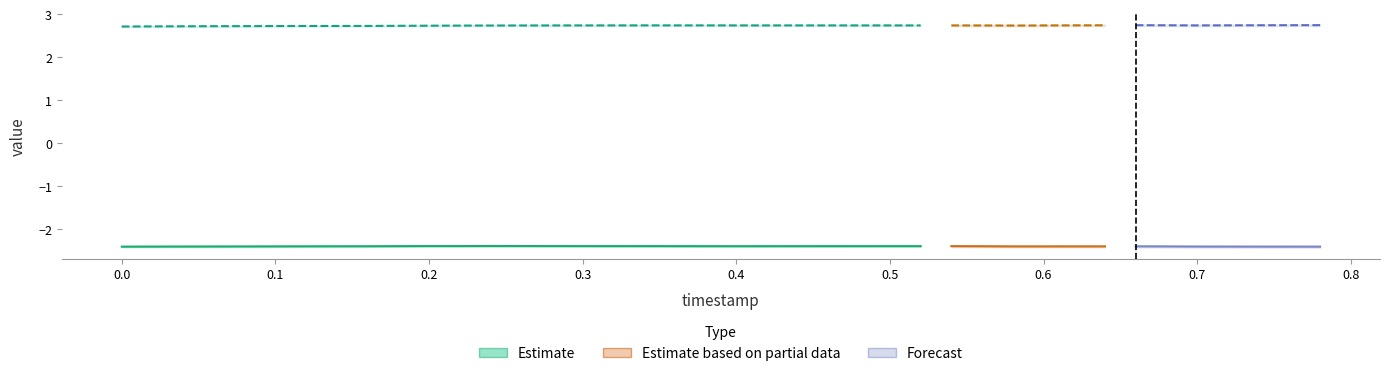

Reading right to left, what are all the values shown in this chart?

x: 0.78=-2.4	0.76=-2.4	0.74=-2.4	0.72=-2.4	0.7=-2.4	0.68=-2.4	0.66=-2.4	0.64=-2.4	0.62=-2.4	0.6=-2.4	0.58=-2.4	0.56=-2.4	0.54=-2.4	0.52=-2.4	0.5=-2.4	0.48=-2.4	0.46=-2.4	0.44=-2.4	0.42=-2.4	0.4=-2.4	0.38=-2.4	0.36=-2.4	0.34=-2.4	0.32=-2.4	0.3=-2.4	0.28=-2.4	0.26=-2.4	0.24=-2.4	0.22=-2.4	0.2=-2.4	0.18=-2.4	0.16=-2.4	0.14=-2.4	0.12=-2.4	0.1=-2.4	0.08=-2.4	0.06=-2.4	0.04=-2.4	0.02=-2.4	0.0=-2.4
y: 0.78=2.7	0.76=2.7	0.74=2.7	0.72=2.7	0.7=2.7	0.68=2.7	0.66=2.7	0.64=2.7	0.62=2.7	0.6=2.7	0.58=2.7	0.56=2.7	0.54=2.7	0.52=2.7	0.5=2.7	0.48=2.7	0.46=2.7	0.44=2.7	0.42=2.7	0.4=2.7	0.38=2.7	0.36=2.7	0.34=2.7	0.32=2.7	0.3=2.7	0.28=2.7	0.26=2.7	0.24=2.7	0.22=2.7	0.2=2.7	0.18=2.7	0.16=2.7	0.14=2.7	0.12=2.7	0.1=2.7	0.08=2.7	0.06=2.7	0.04=2.7	0.02=2.7	0.0=2.7